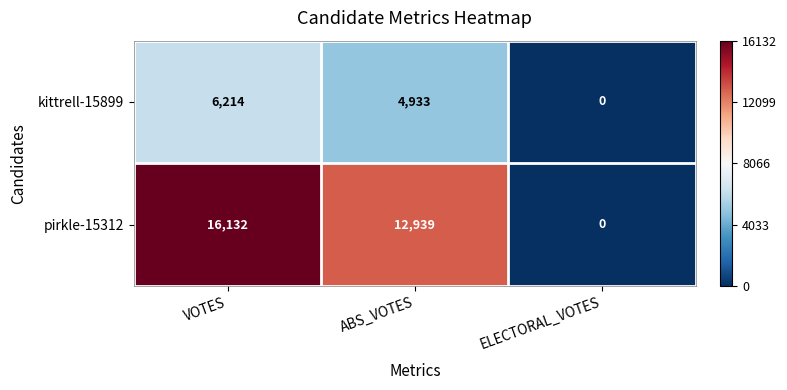

Which series has the largest range (max minus min)?

pirkle-15312